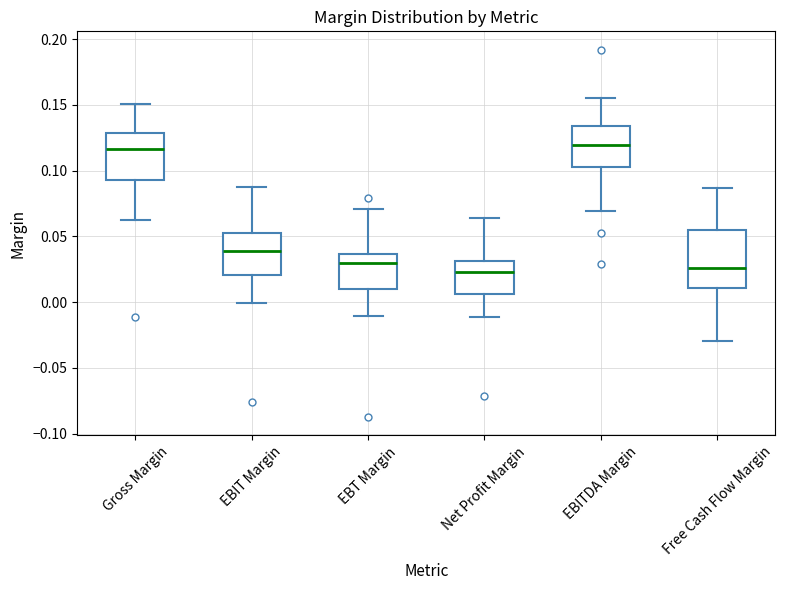

Which box is the tallest, from its lower edge to its upper edge?

Free Cash Flow Margin